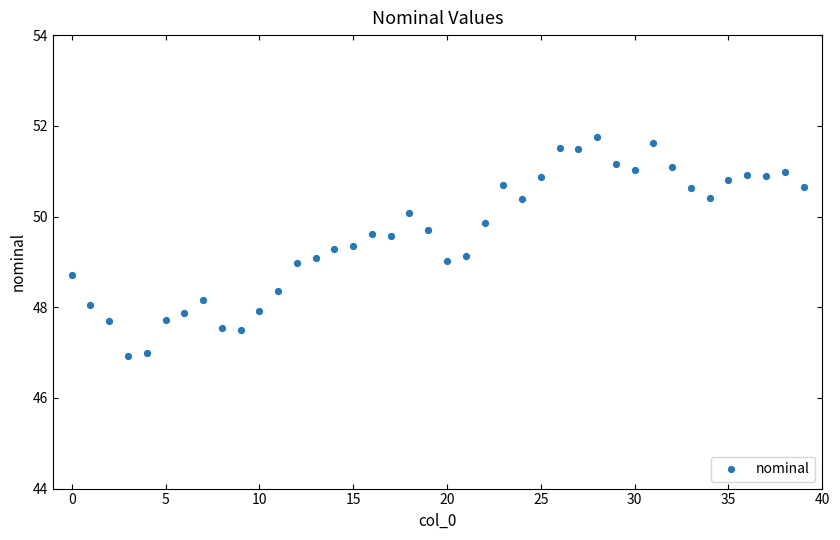

What is the range of Y values (max minus min)?

4.8